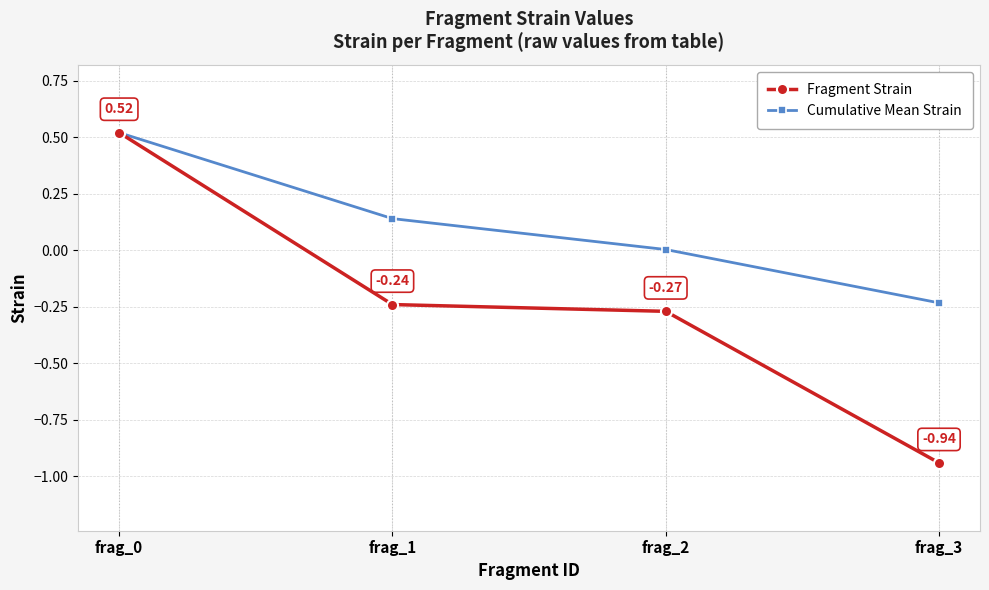

Count the Fragment Strain values in the range 0 to 1.

1